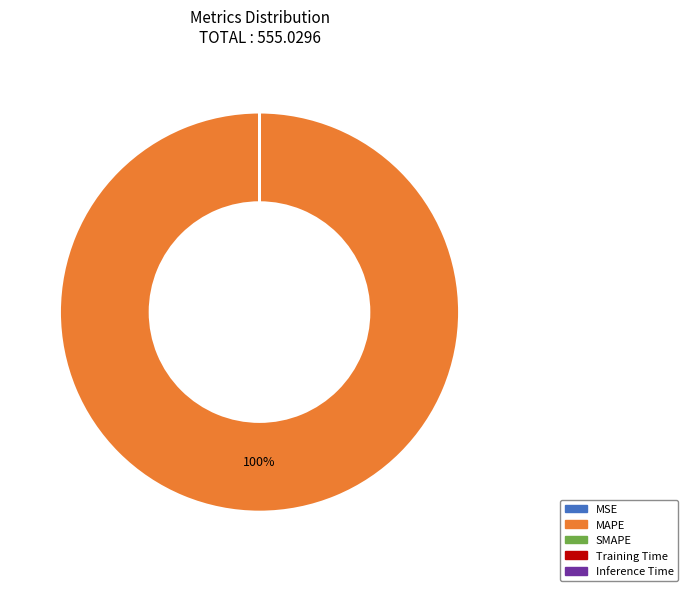

Which category has the biggest portion of the pie?

MAPE